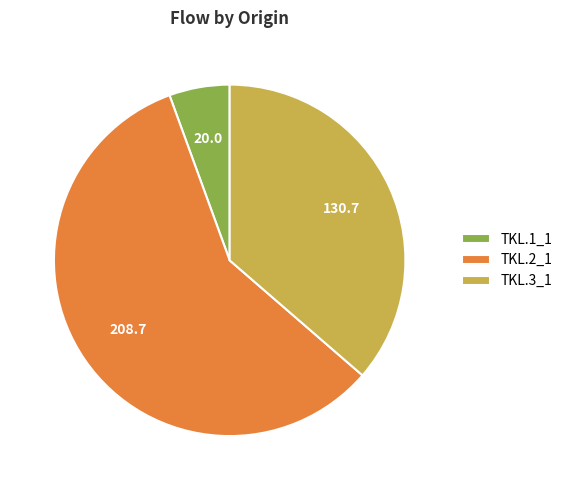

Rank the categories by value from highest to lowest.

TKL.2_1, TKL.3_1, TKL.1_1